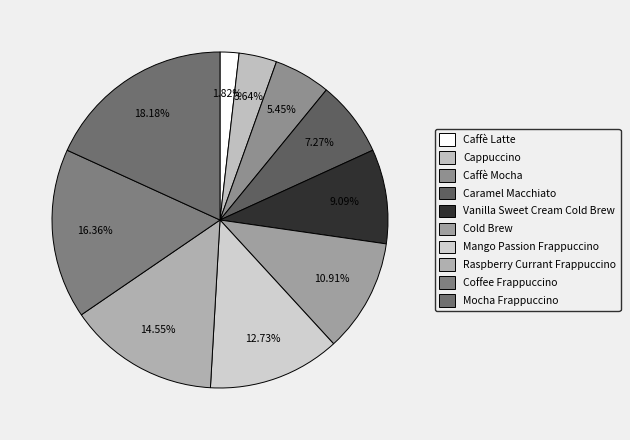

Which has a higher value, Raspberry Currant Frappuccino or Cappuccino?

Raspberry Currant Frappuccino